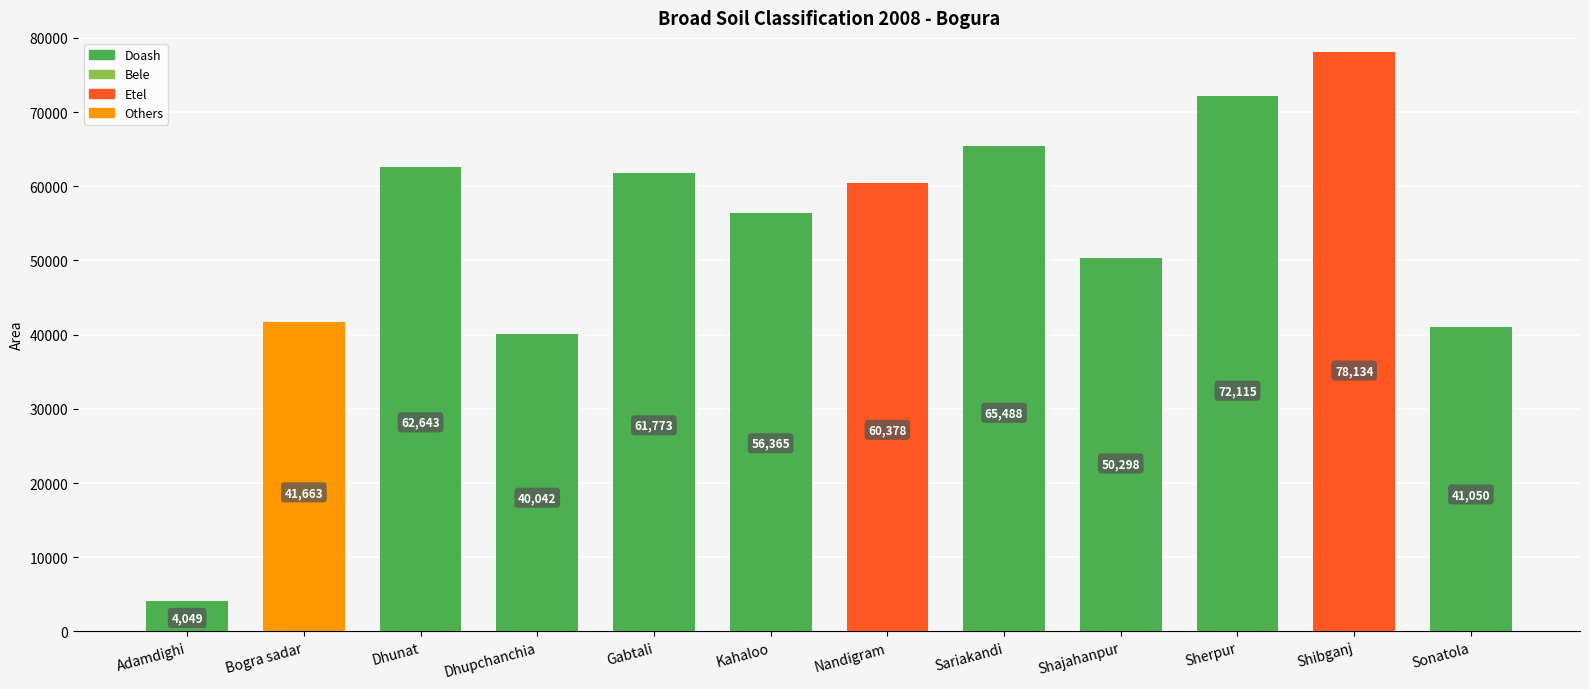

The value at Shibganj is 78134. True or false?

True